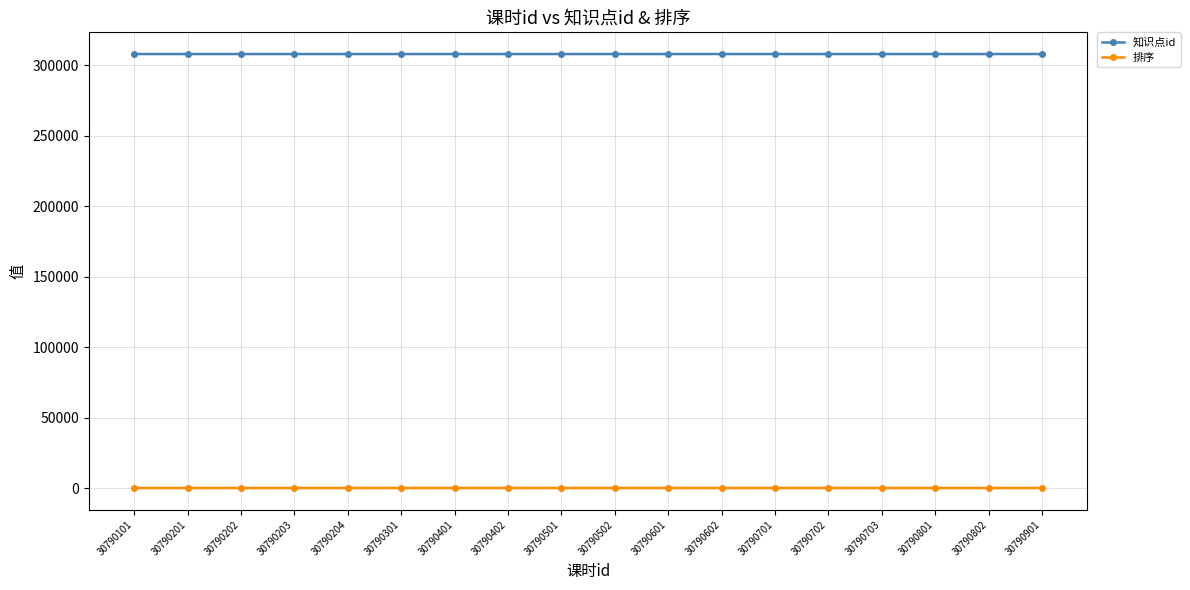

What is the spread (max minus min) of values at 30790401?

307898